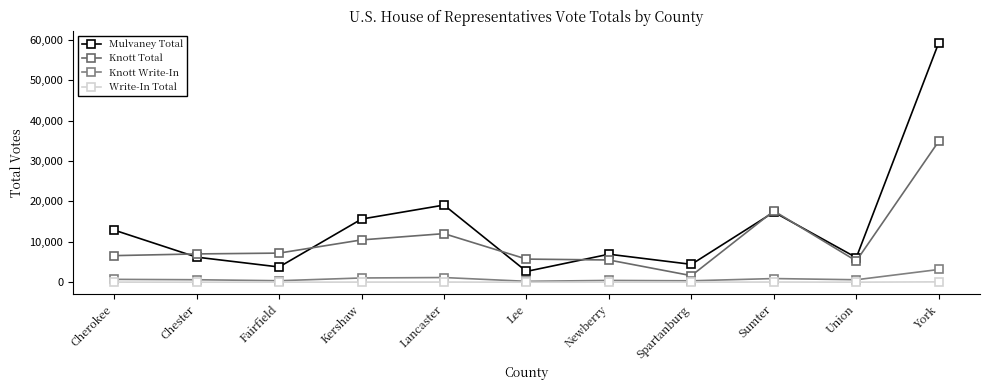

Which series has the largest range (max minus min)?

Mulvaney Total